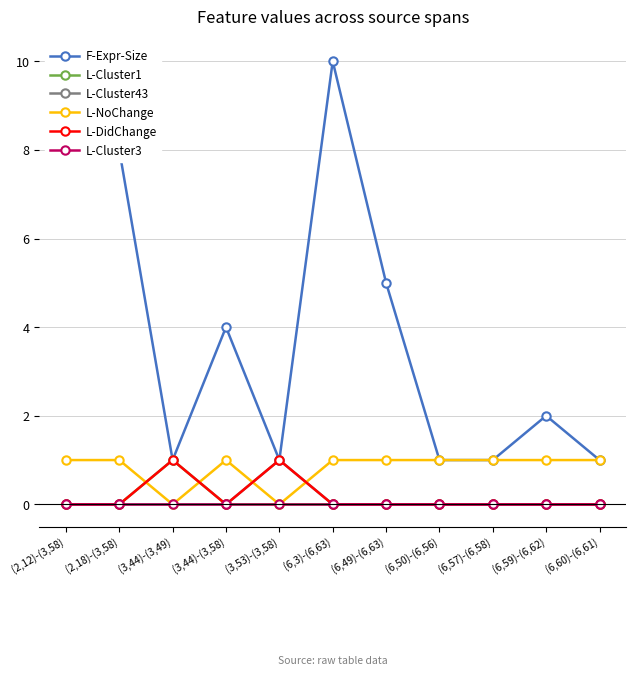

True or false: L-NoChange has more than 0 interior local peaks.

True